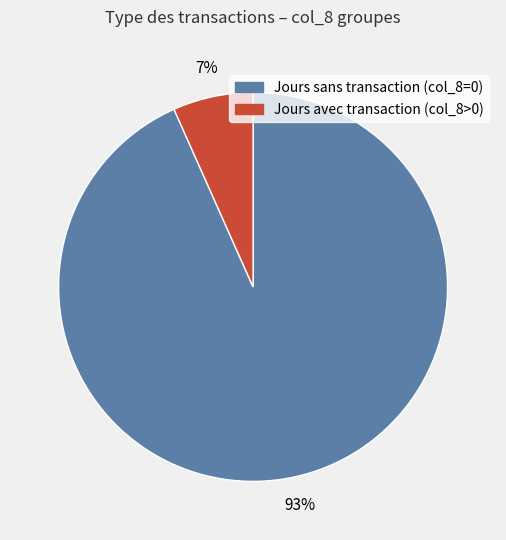

Is there any slice that represents more than half of the pie?

Yes